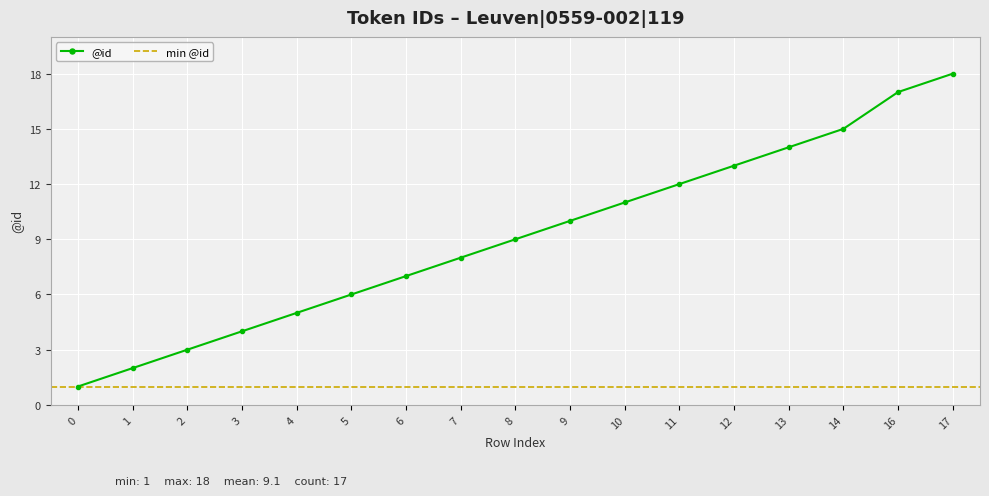

At which label does the data first exceed 9?

9